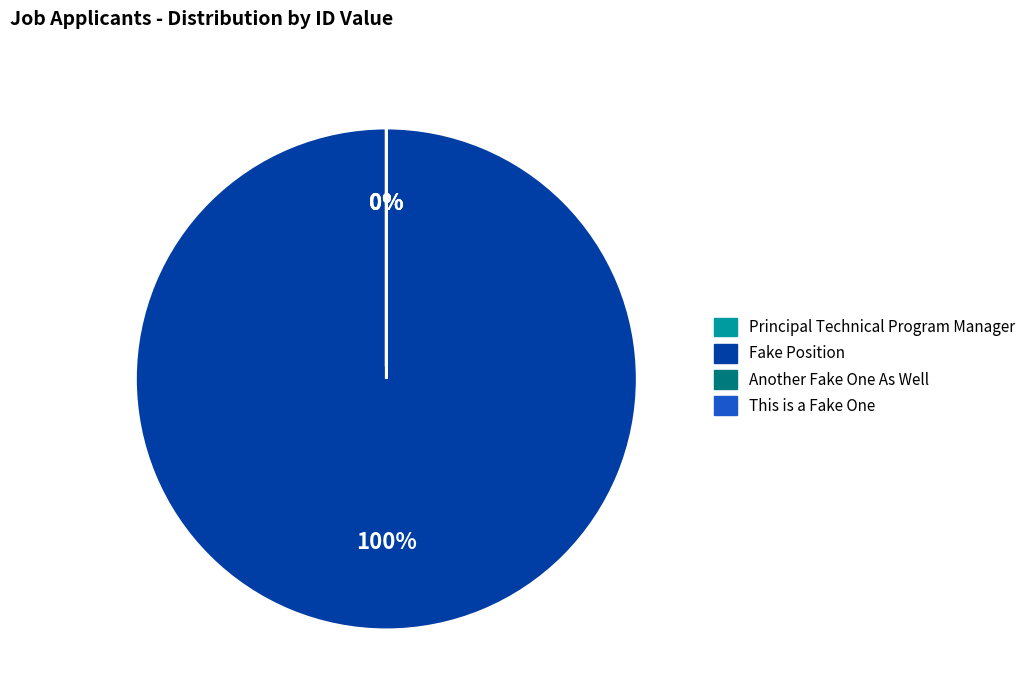

Approximately how many times larger is the value at Another Fake One As Well compared to This is a Fake One?

0.4